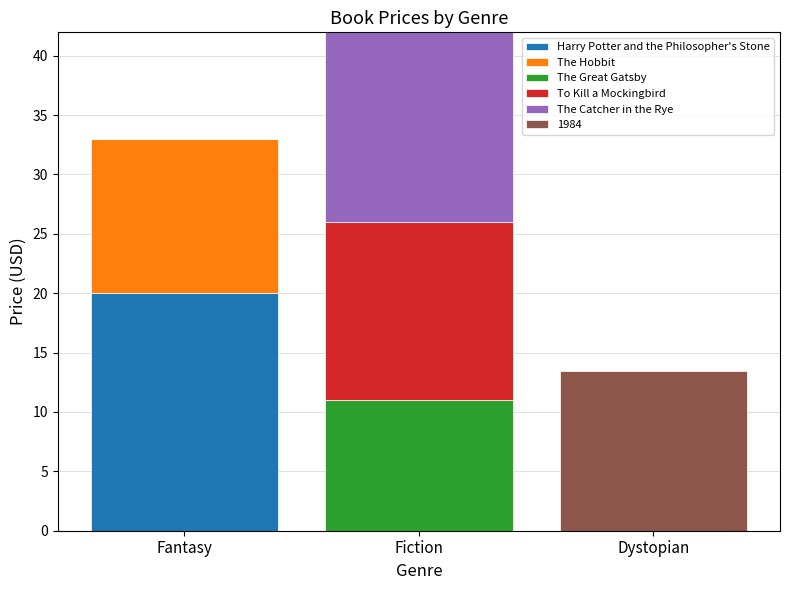

How many series are shown in this chart?

6